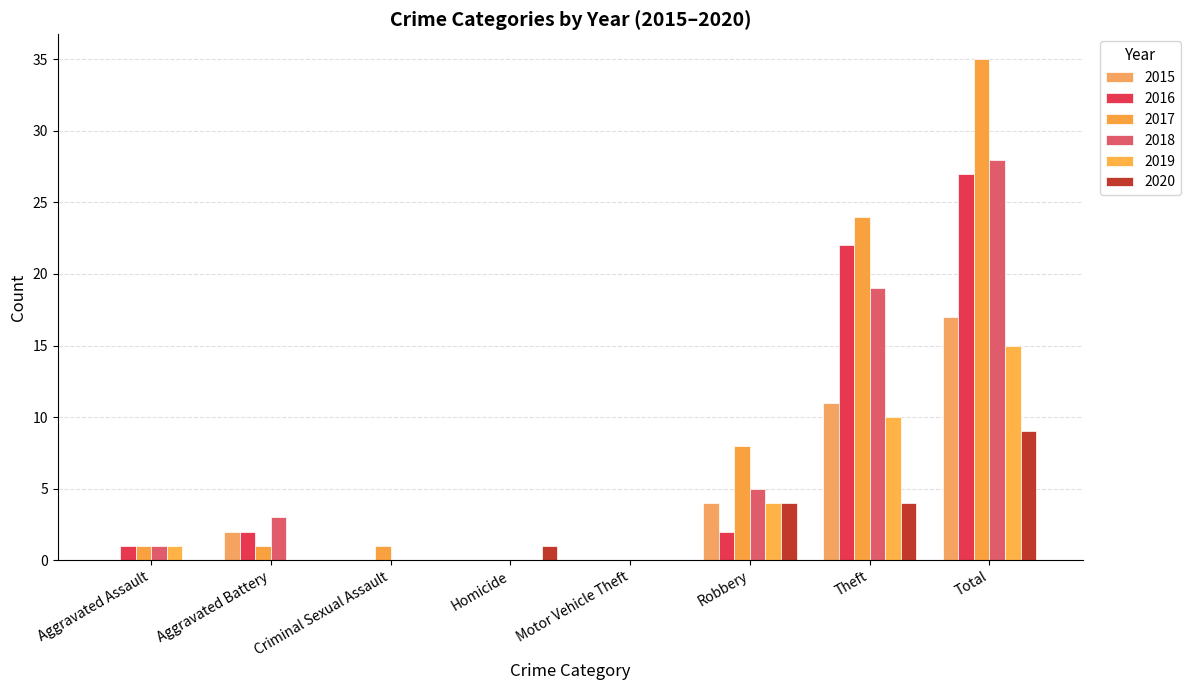

What is the sum of the 2016 values at Robbery and Aggravated Battery?

4